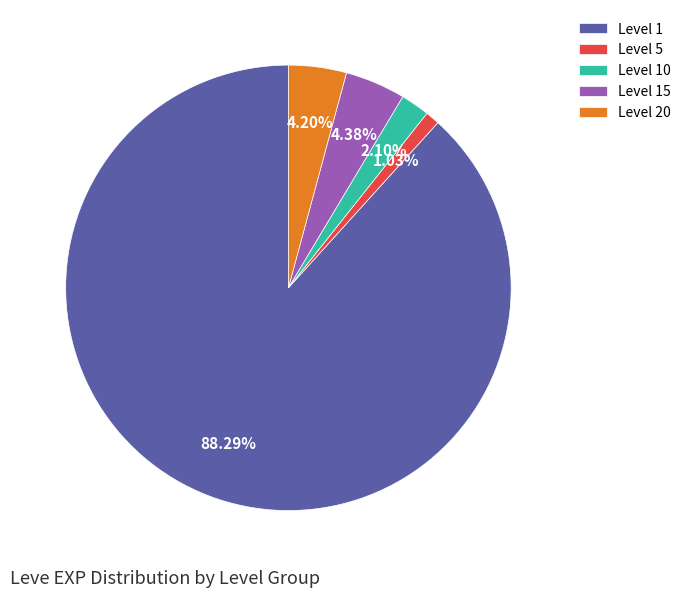

How many slices are in this pie chart?

5